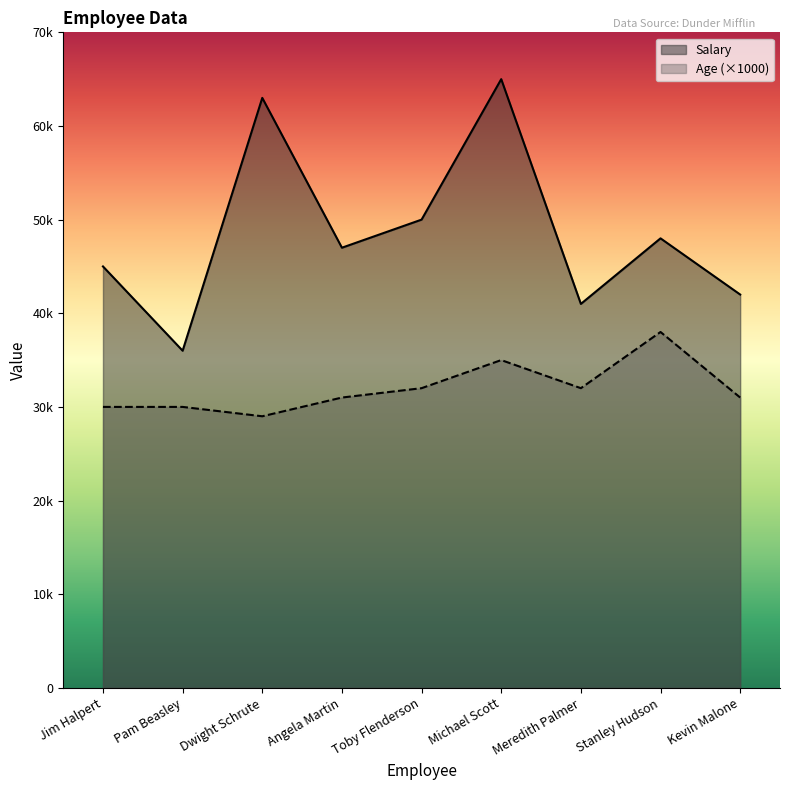

Reading left to right, list all the values displayed in this chart.

Salary: 45000	36000	63000	47000	50000	65000	41000	48000	42000
Age: 30000	30000	29000	31000	32000	35000	32000	38000	31000